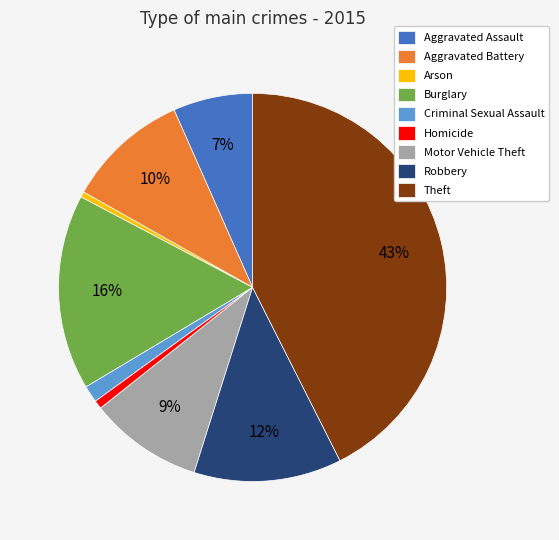

Count the number of slices in the pie.

9